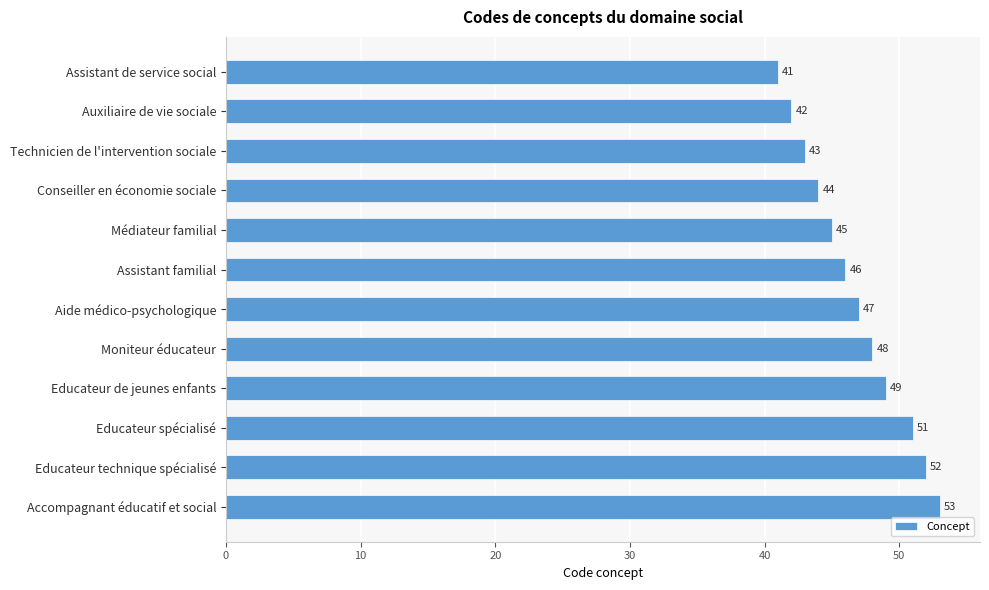

Reading top to bottom, extract all data points from this chart.

41	42	43	44	45	46	47	48	49	51	52	53